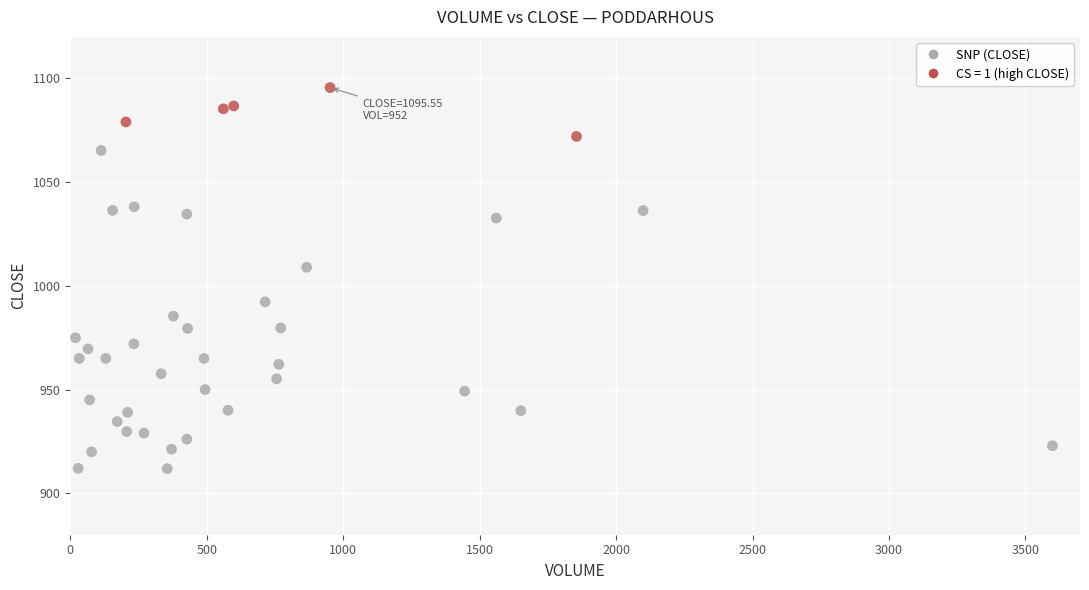

What Y value in the scatter plot is closest to 1003?

1009.0